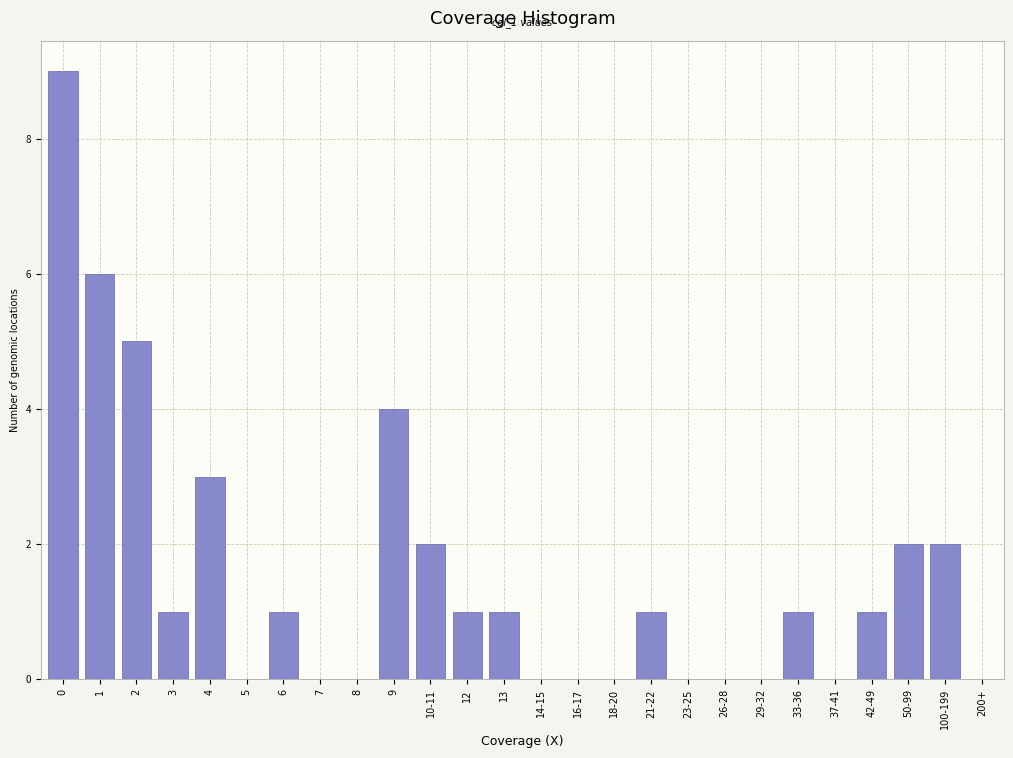

Reading left to right, what are all the values shown in this chart?

0=9	1=6	2=5	3=1	4=3	5=0	6=1	7=0	8=0	9=4	10-11=2	12=1	13=1	14-15=0	16-17=0	18-20=0	21-22=1	23-25=0	26-28=0	29-32=0	33-36=1	37-41=0	42-49=1	50-99=2	100-199=2	200+=0